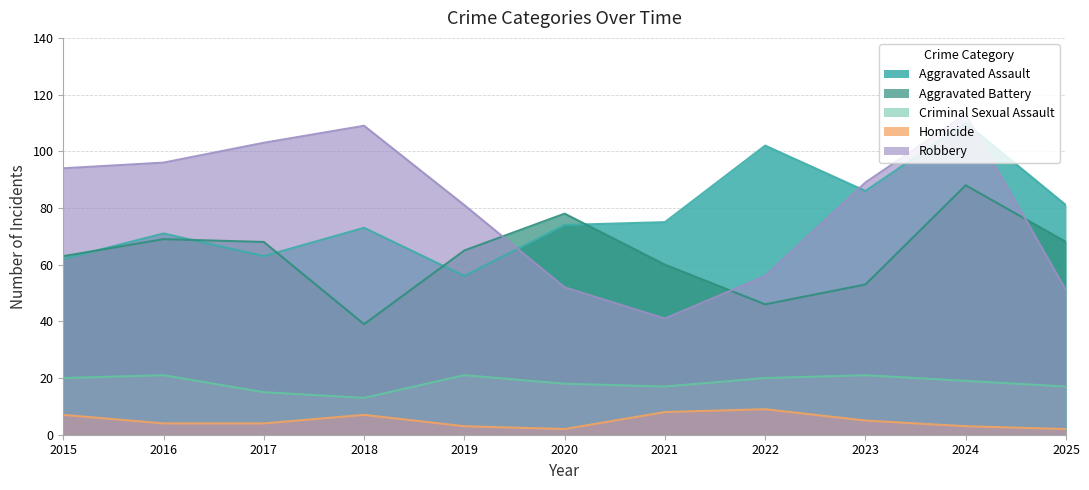

Reading left to right, extract all data points from this chart.

Aggravated Assault: 62	71	63	73	56	74	75	102	86	110	81
Aggravated Battery: 63	69	68	39	65	78	60	46	53	88	68
Criminal Sexual Assault: 20	21	15	13	21	18	17	20	21	19	17
Homicide: 7	4	4	7	3	2	8	9	5	3	2
Robbery: 94	96	103	109	81	52	41	56	89	113	51